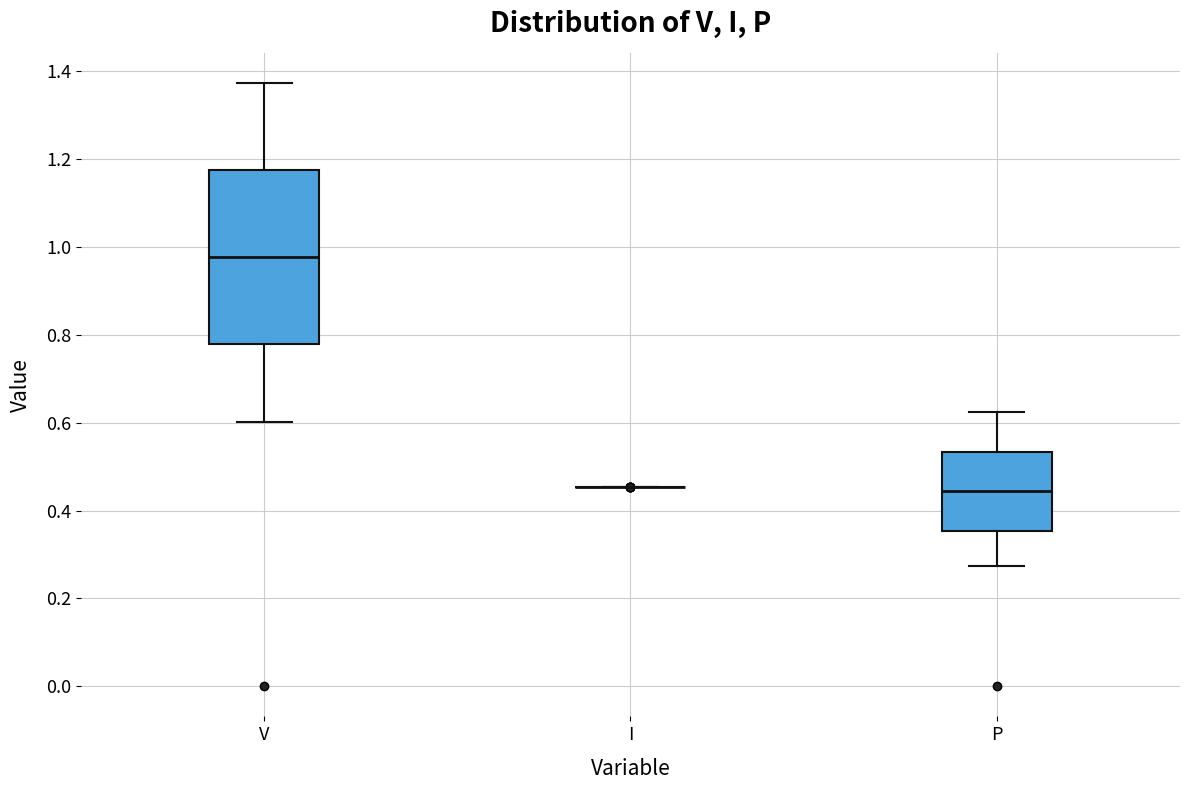

Which box is the tallest, from its lower edge to its upper edge?

V